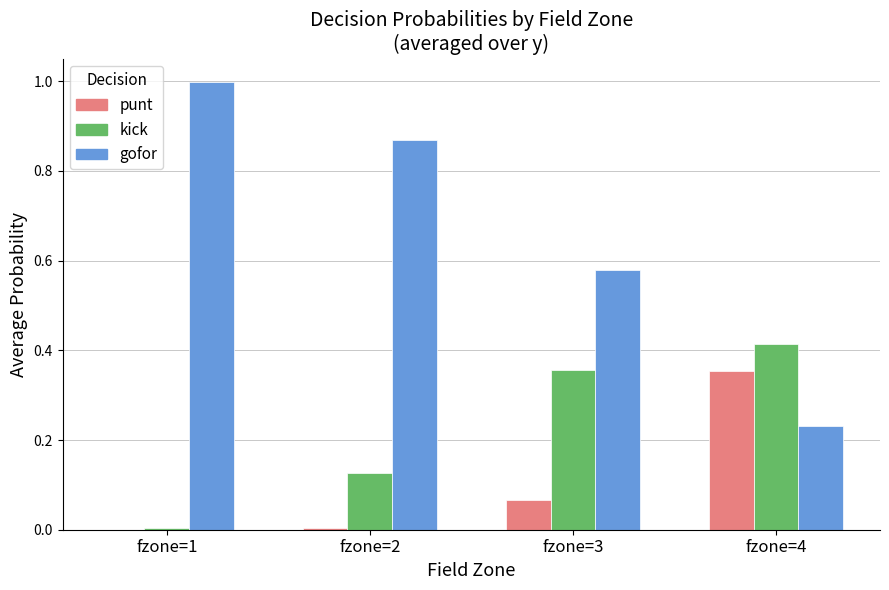

The value of punt at fzone=1 is 0.0. True or false?

True